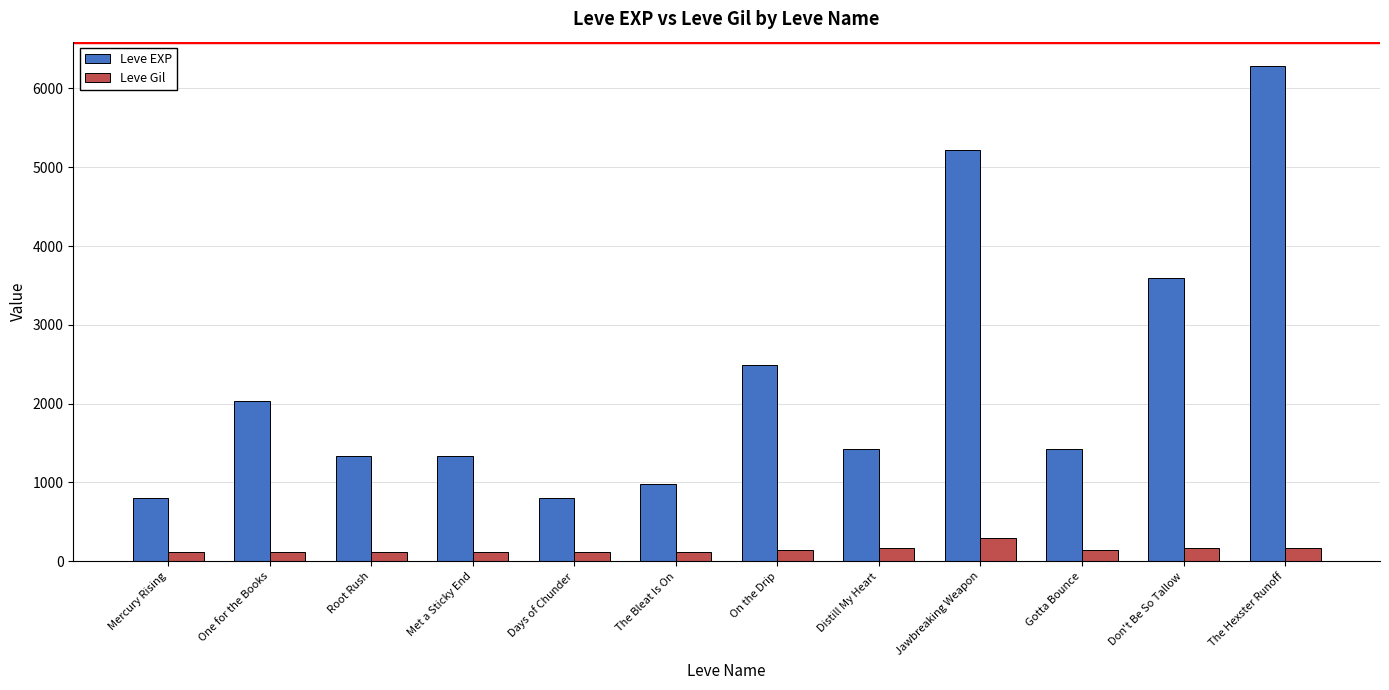

What is the highest value of the Leve EXP series?

6280